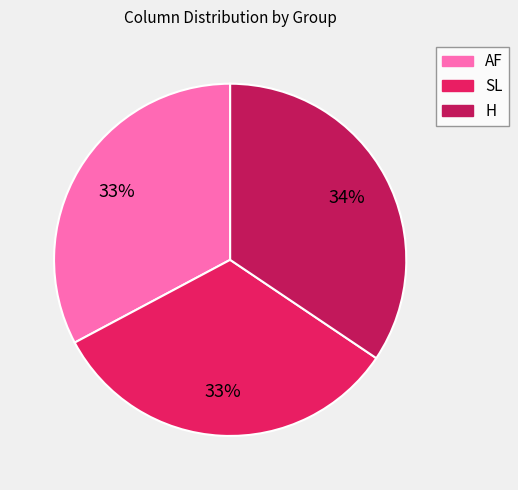

What is the ratio of the value at AF to the value at SL?

1.0